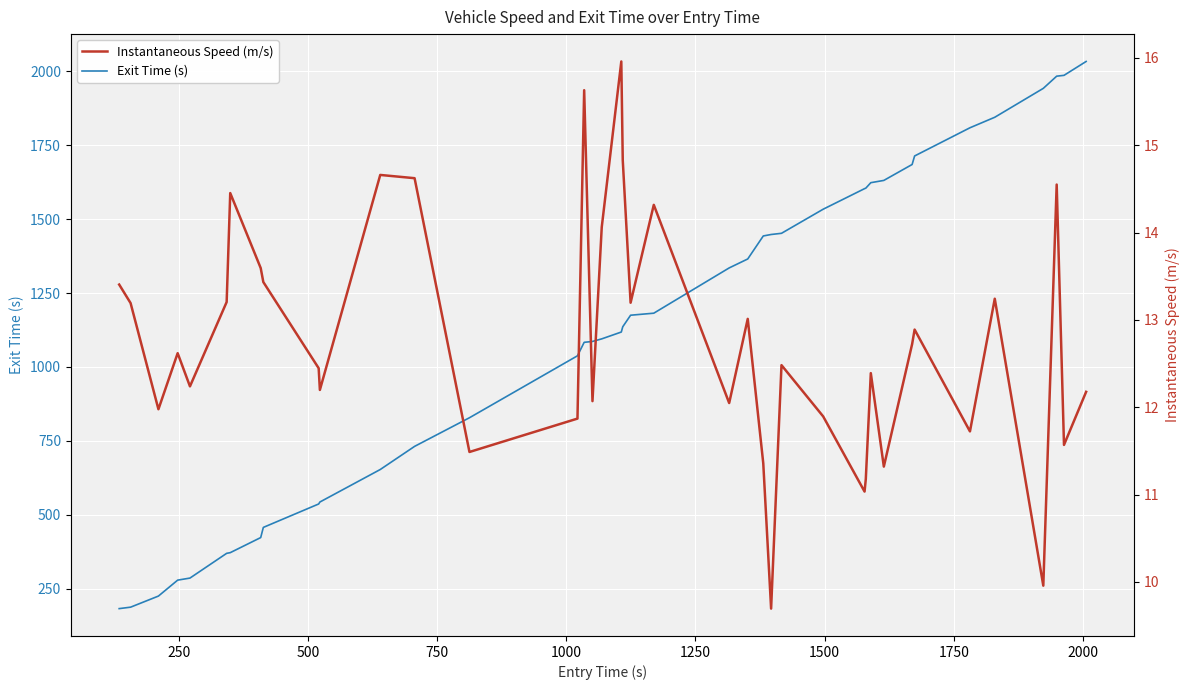

What is the minimum value for Exit Time (s)?

183.1